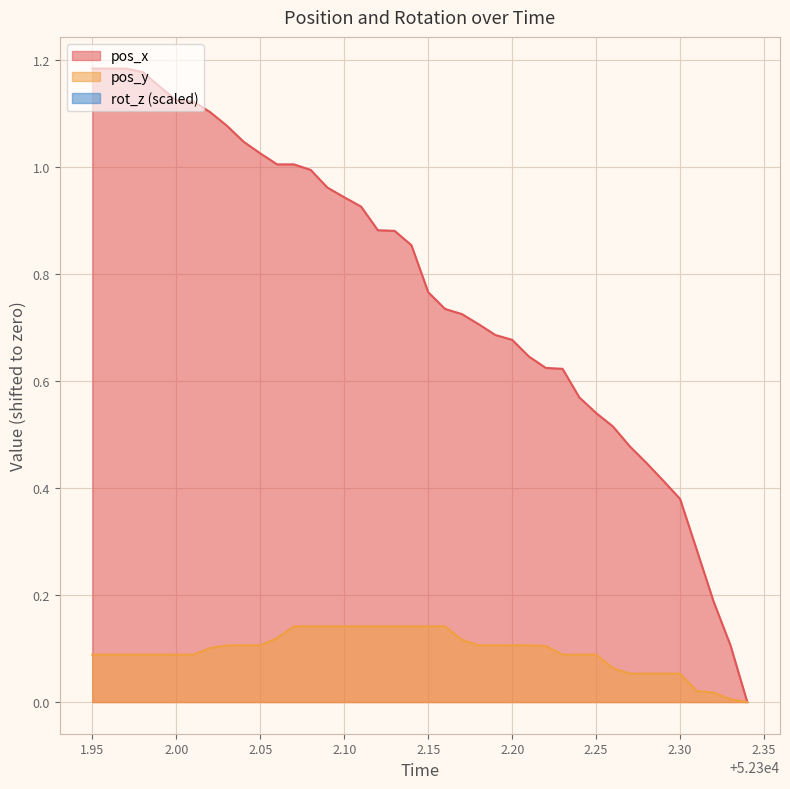

How many data points in pos_x are above 0?

39